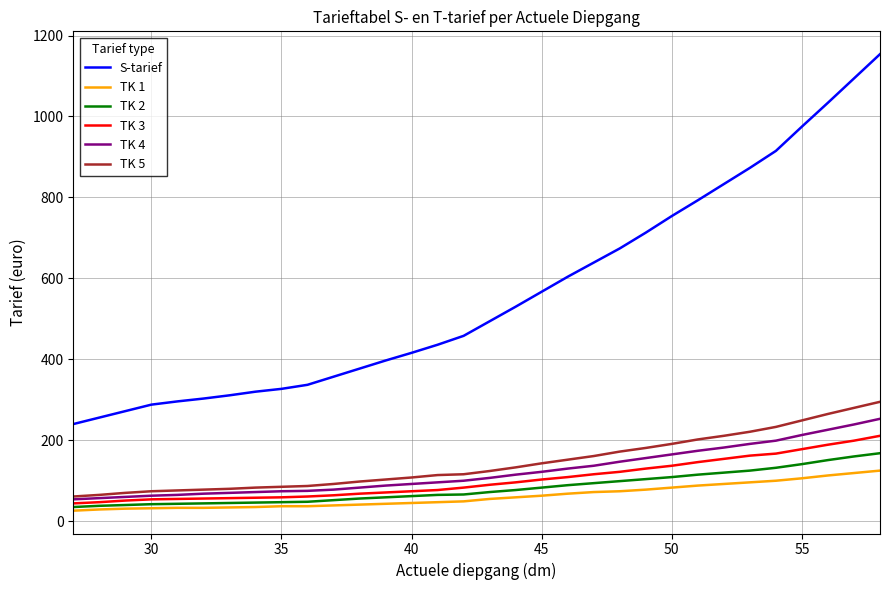

True or false: TK 5 and TK 1 intersect in this chart.

False